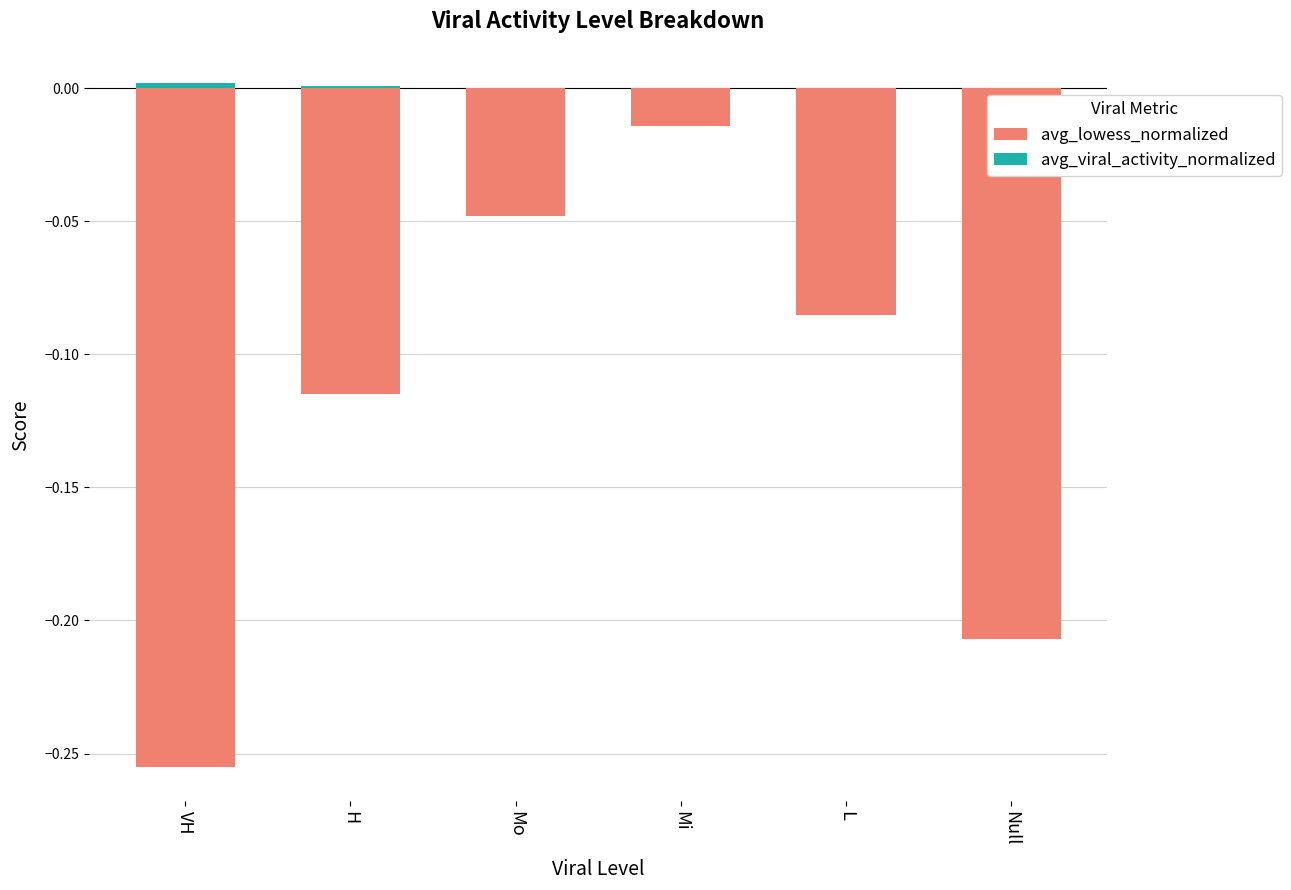

True or false: avg_viral_activity_normalized has a value of -0.0 at Mi.

False